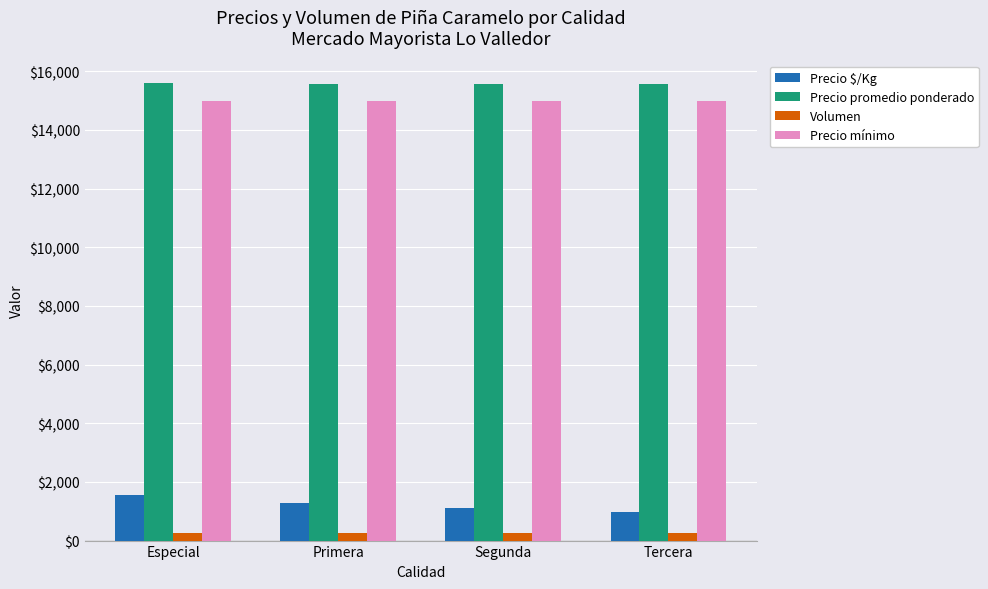

The Precio mínimo series shows 3288 at Especial. True or false?

False